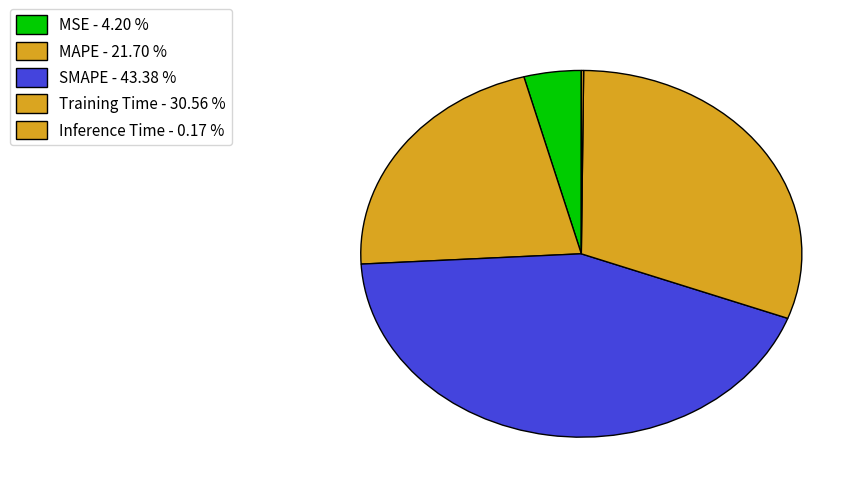

Count the number of slices in the pie.

5